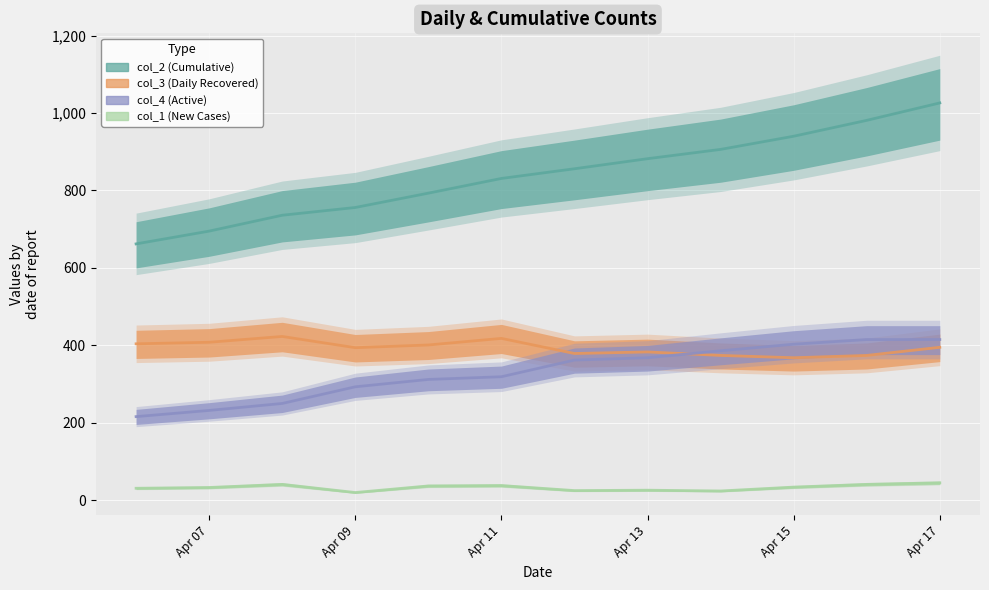

Which series changed the most between Apr 07 and Apr 11?

col_2